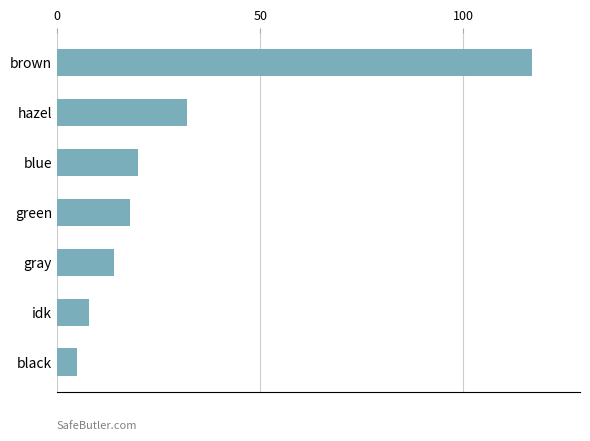

Rank the categories by value from highest to lowest.

brown, hazel, blue, green, gray, idk, black